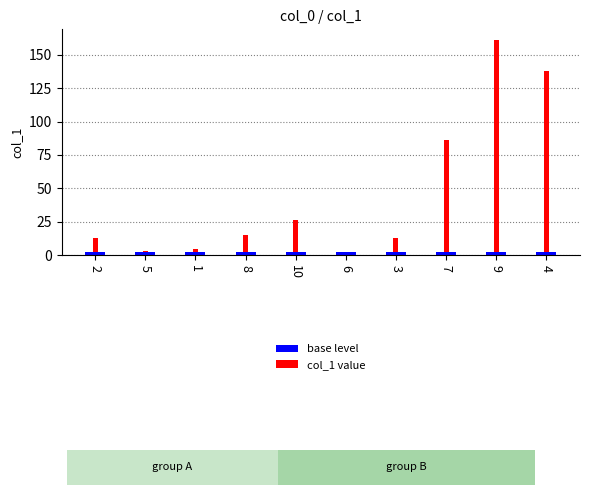

Is it true that base level equals 2.5 at 7?

True